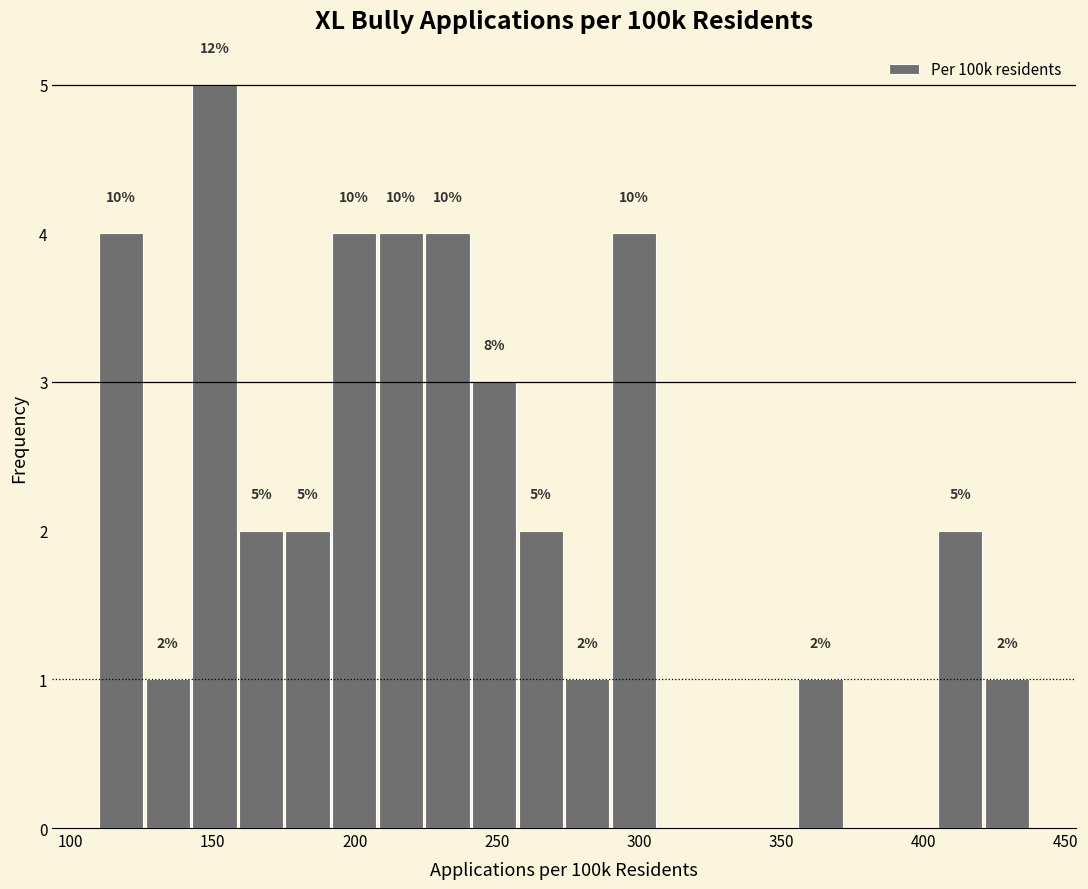

Around what value on the x-axis is the tallest bar? Give the approximate position of its centre, as read against the axis.

150